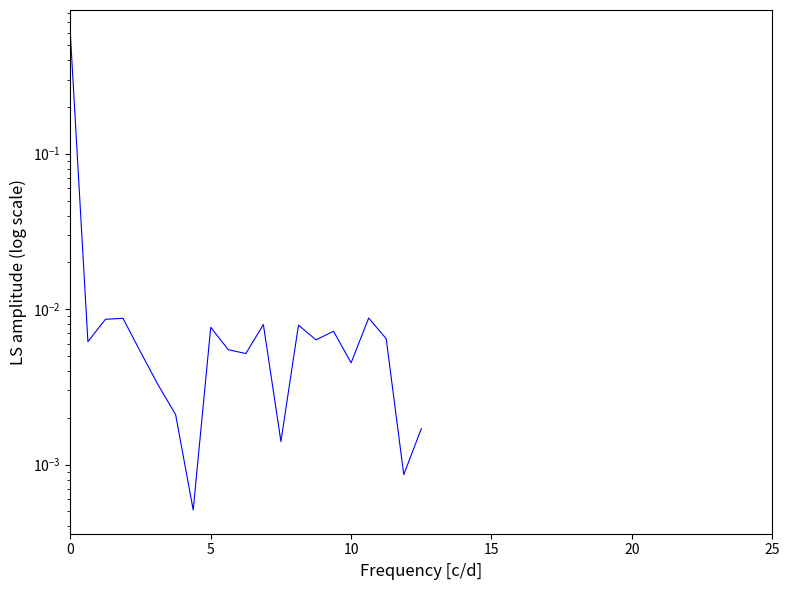

How many lines are shown in the chart?

1